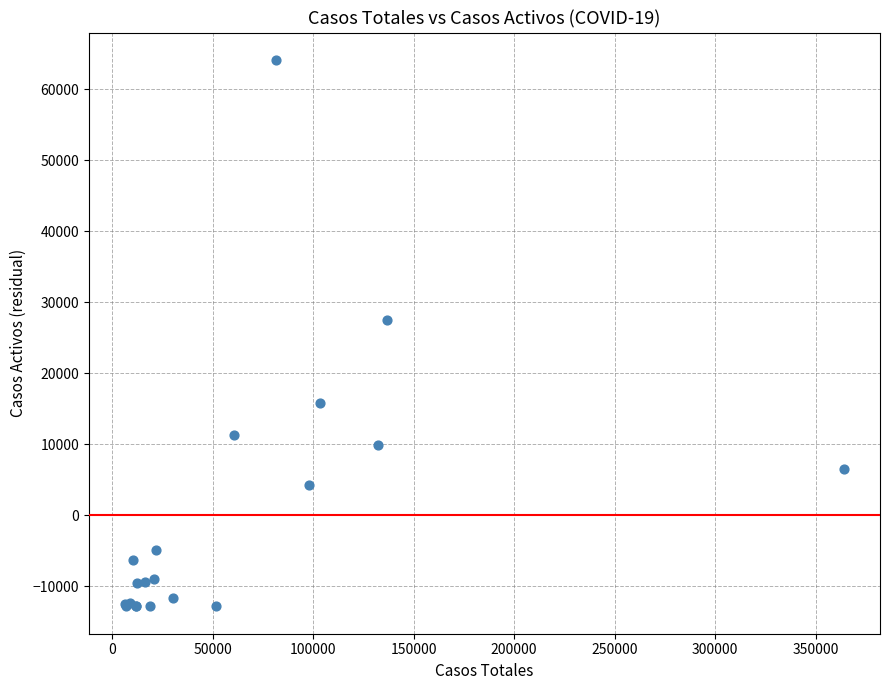

What Y value in the scatter plot is closest to 25658?

27492.8